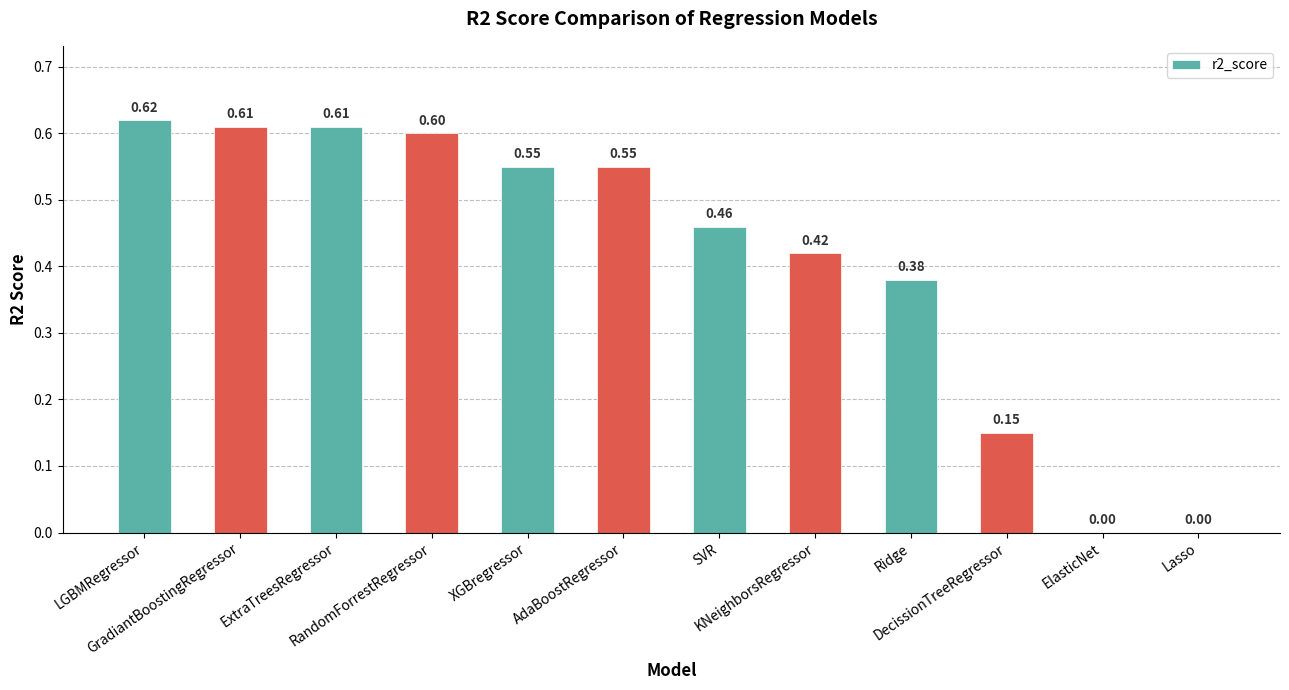

What is the sum of all values?

5.0